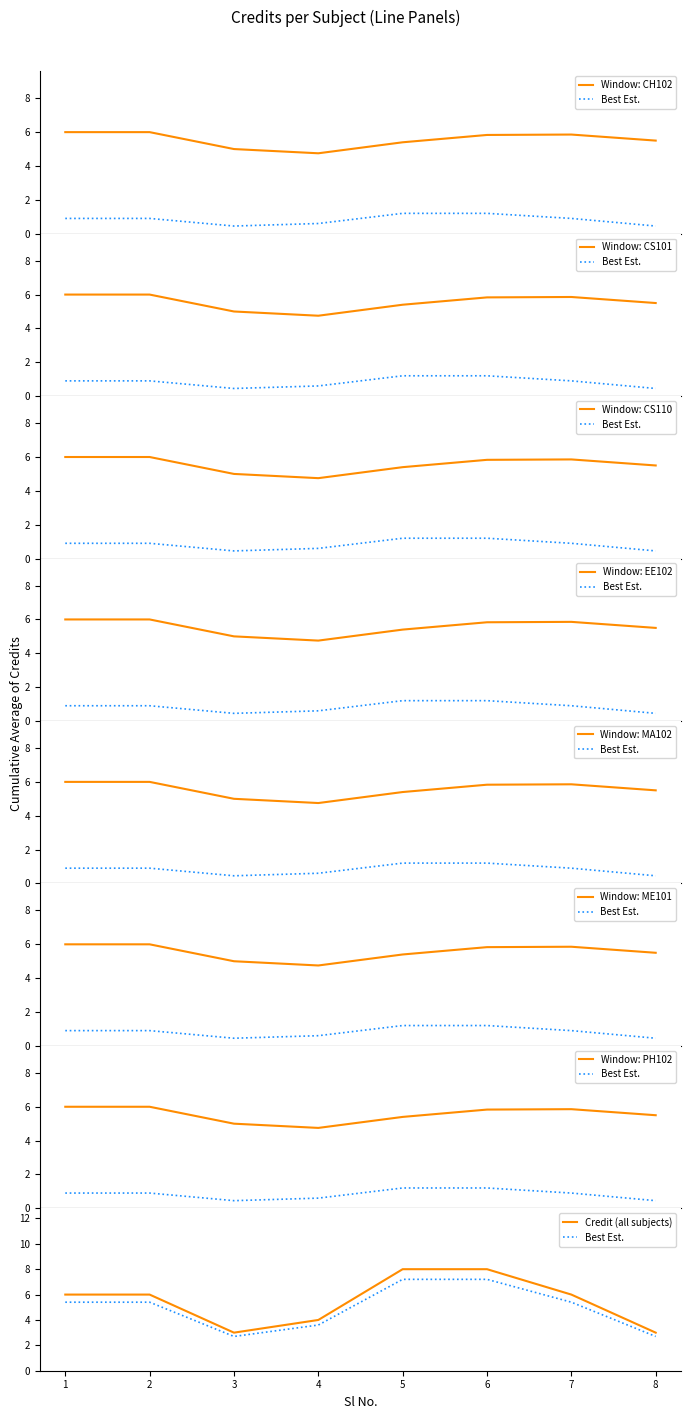

True or false: the data has more than 2 interior local peaks.

False